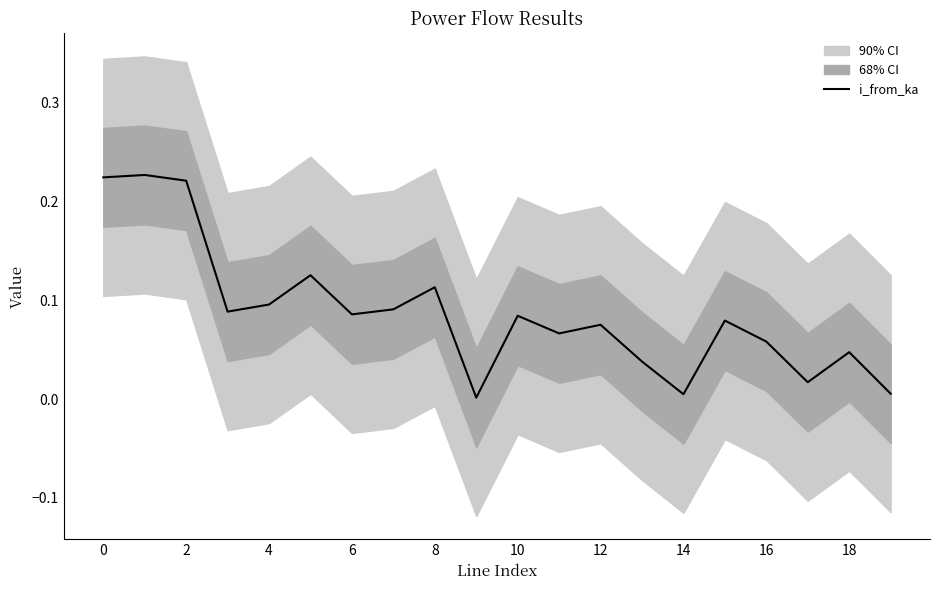

The value of i_from_ka at 14 is 0.0. True or false?

True